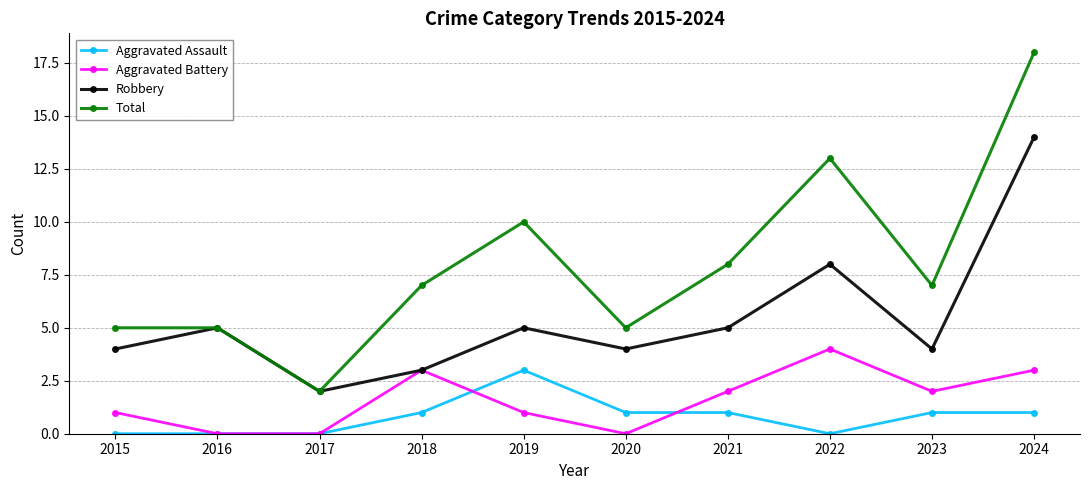

Where is the first local minimum for Robbery?

2017